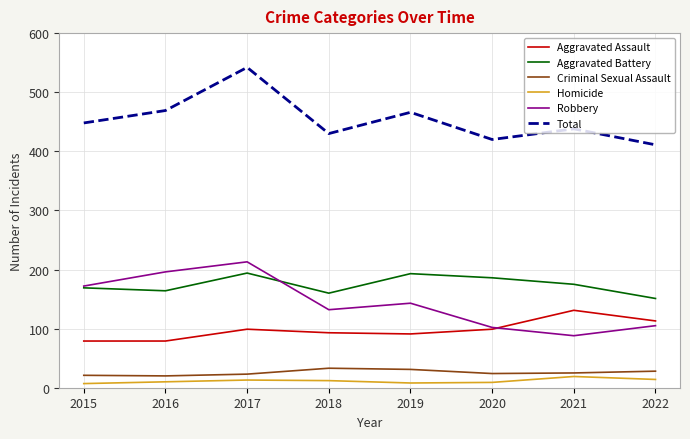

What is the approximate value of Homicide at 2017, to the nearest 5?

15